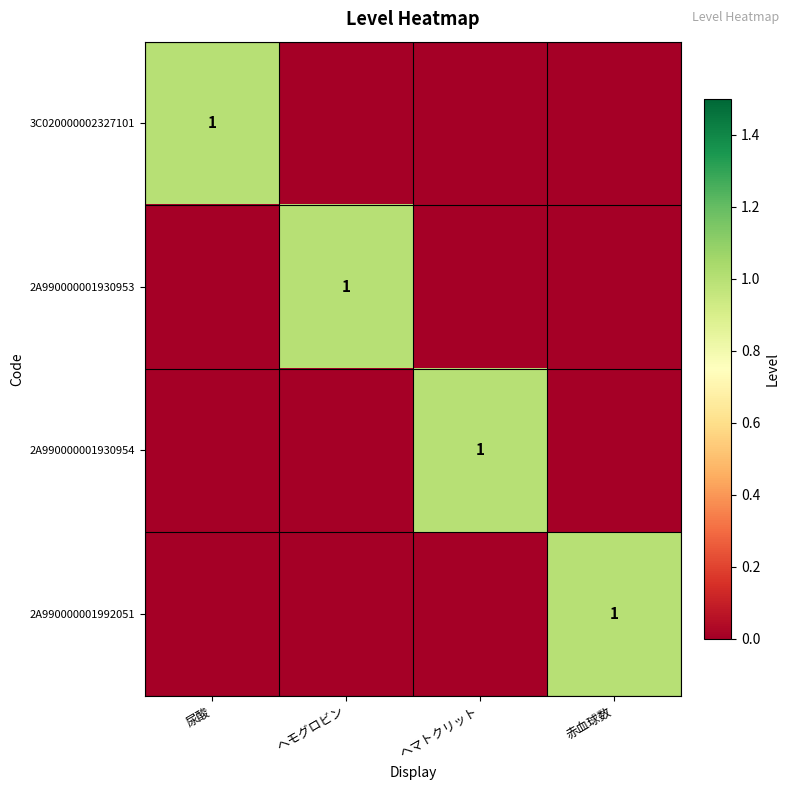

At how many categories does at least one series exceed 0?

4